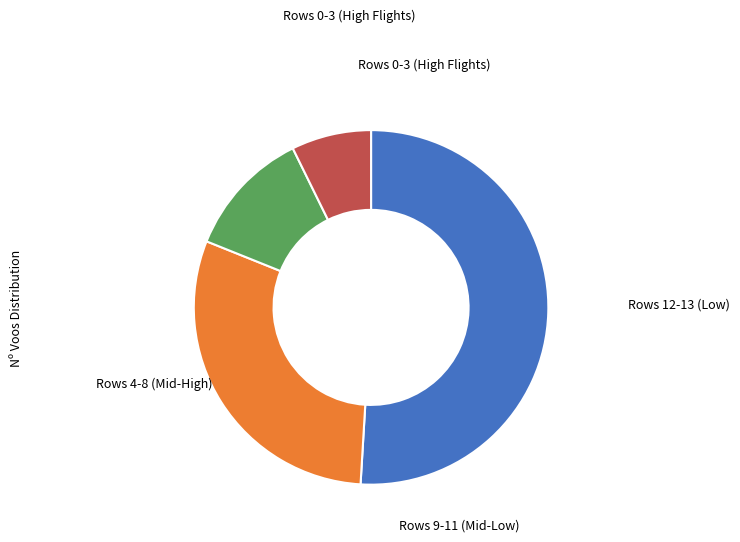

Is there a majority slice in this chart?

Yes